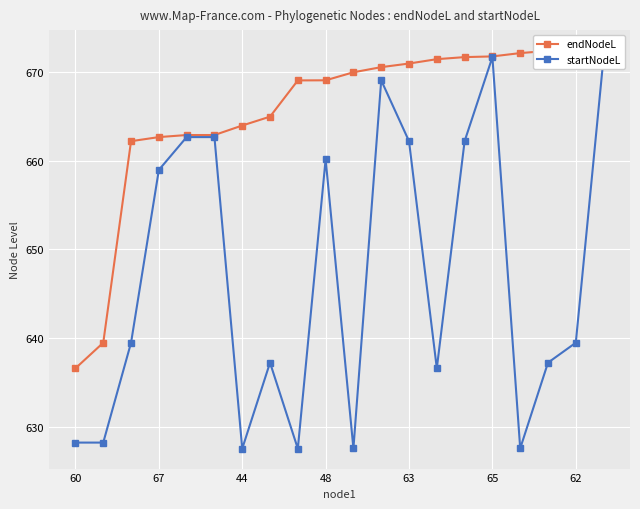

Reading left to right, what are all the values shown in this chart?

endNodeL: 636.6	639.5	662.2	662.7	662.9	662.9	664.0	665.0	669.0	669.1	670.0	670.5	670.9	671.4	671.7	671.8	672.1	672.4	672.4	672.5
startNodeL: 628.2	628.2	639.5	659.0	662.7	662.7	627.5	637.2	627.5	660.2	627.6	669.1	662.2	636.6	662.2	671.7	627.6	637.2	639.5	671.7